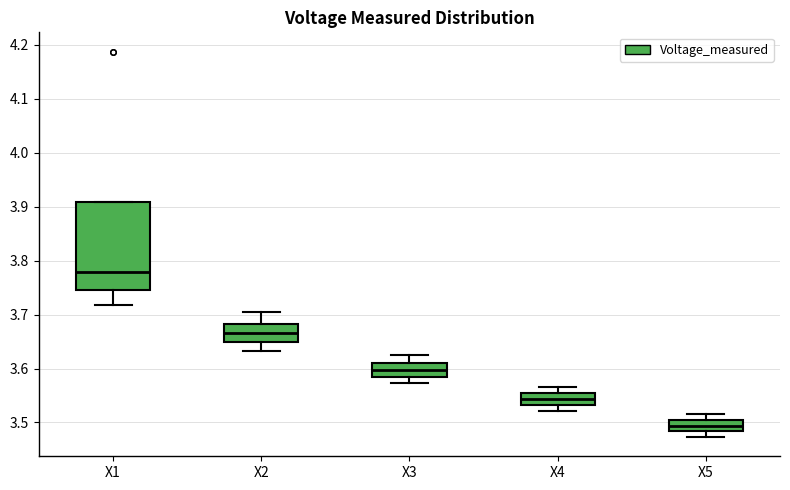

Reading left to right, transcribe this box plot: for each box, give where its median line is, the range the box spans, and where its two whiskers end, as read against the y-axis. The values are not printed on the chart, so give them approximately, as read against the axis.

X1: median 3.78, box 3.75 to 3.91, whiskers 3.72 to 3.91
X2: median 3.67, box 3.65 to 3.68, whiskers 3.63 to 3.70
X3: median 3.60, box 3.58 to 3.61, whiskers 3.57 to 3.62
X4: median 3.54, box 3.53 to 3.55, whiskers 3.52 to 3.57
X5: median 3.49, box 3.48 to 3.50, whiskers 3.47 to 3.52